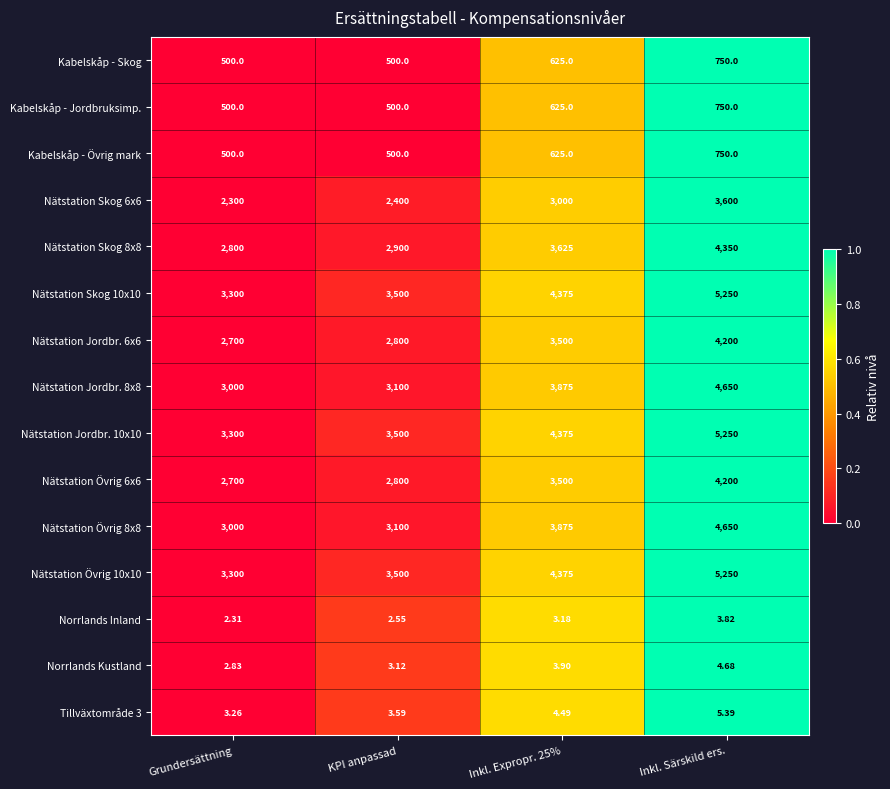

Where is Tillväxtområde 3 nearest to the value 4?

KPI anpassad